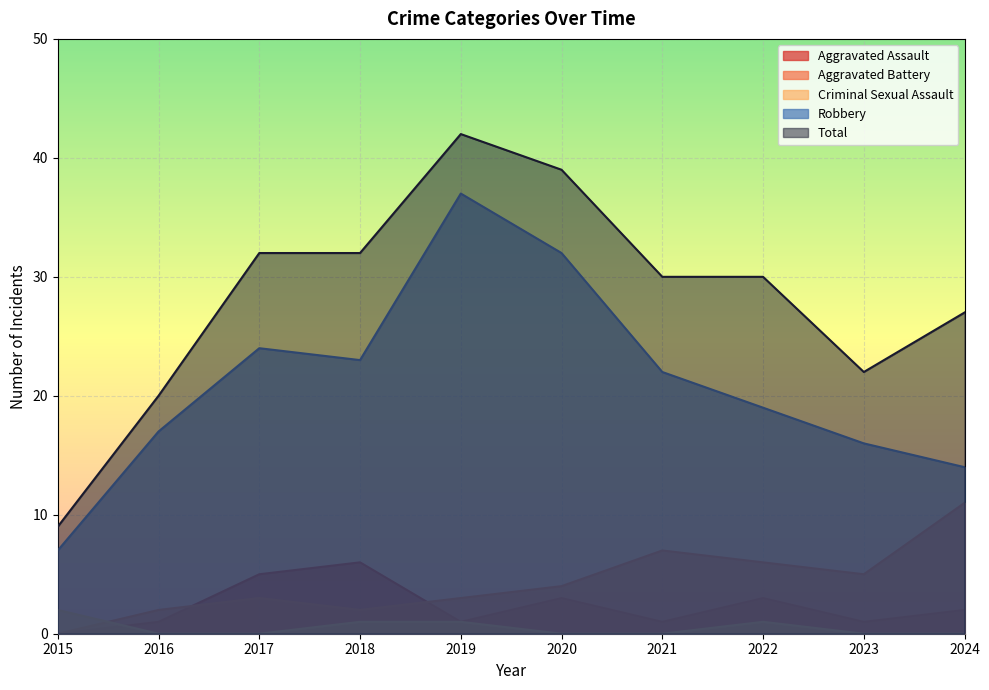

How many lines are shown in the chart?

5